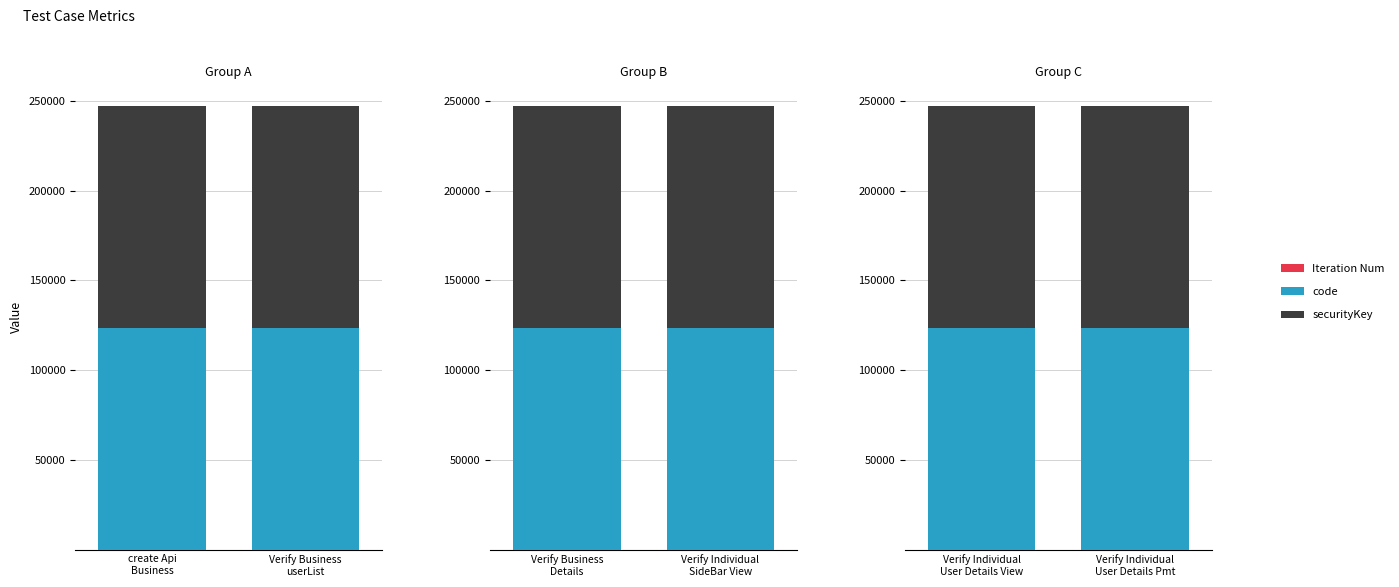

Which has a higher value, Verify Individual User Details Pmt or Verify Individual User Details View?

Verify Individual User Details Pmt